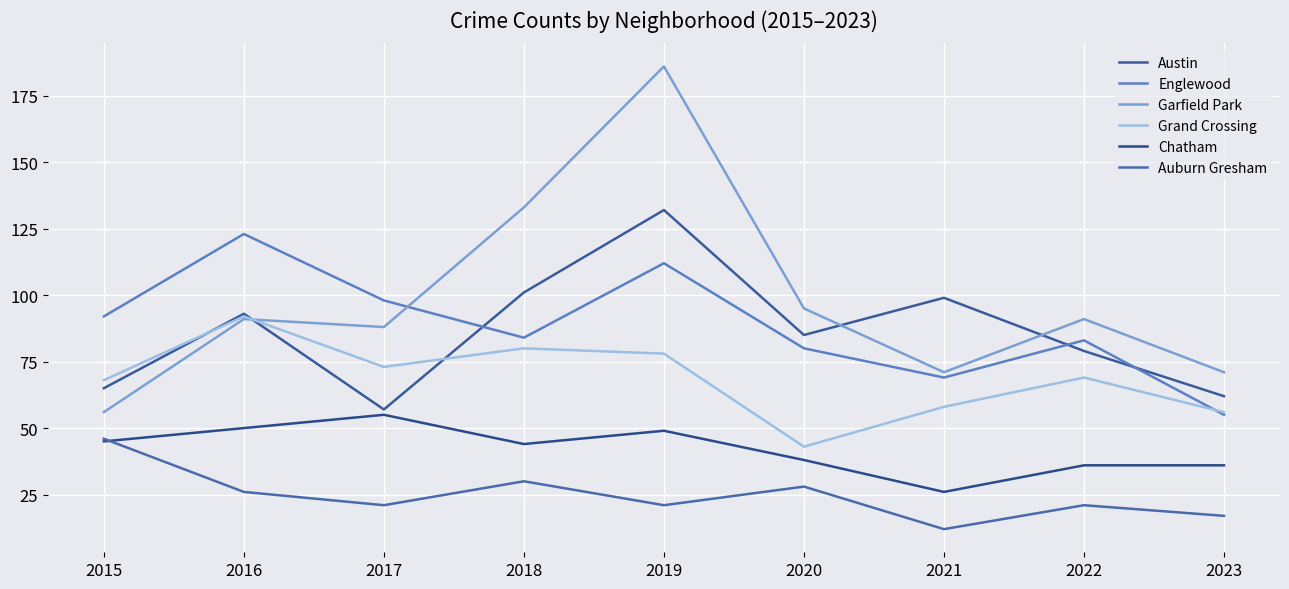

What is the value of the Grand Crossing point at the 1st from the left?

68